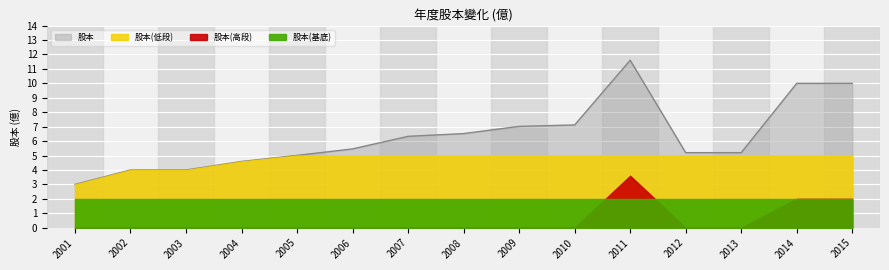

Approximately how many times larger is the value at 2009 compared to 2011?

0.6